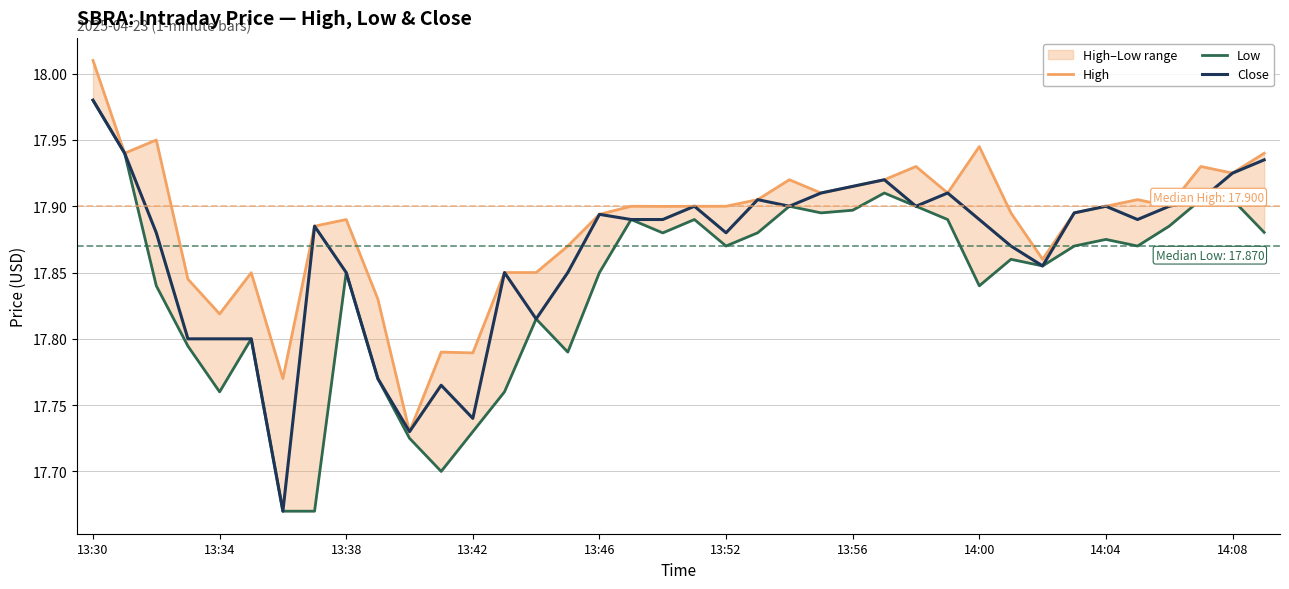

List the series in order of their overall mean, highest first.

High, Close, Low